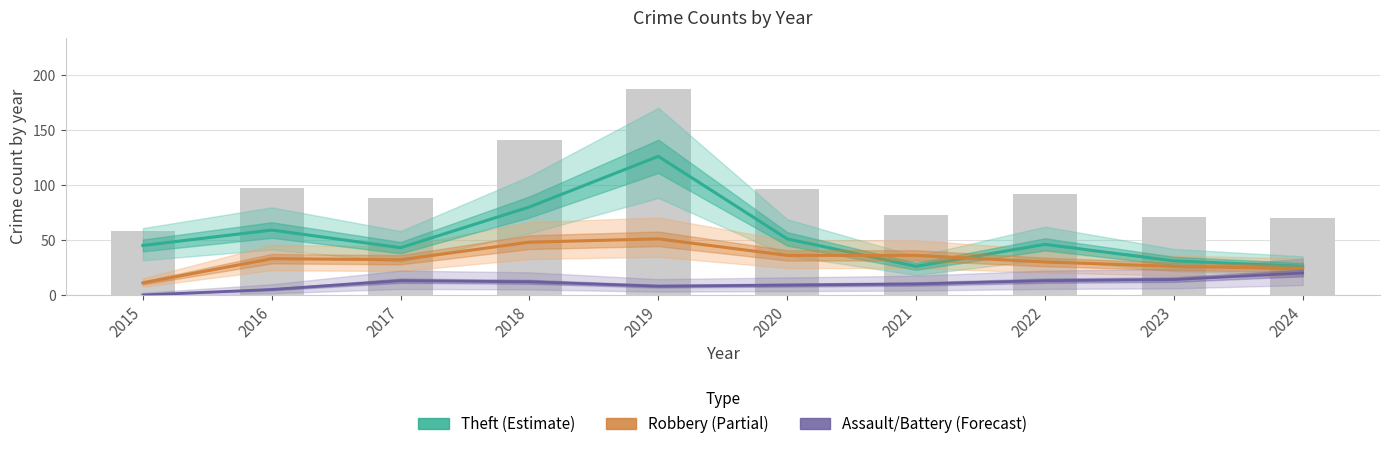

What is the sum of all Robbery (Partial) values?

327